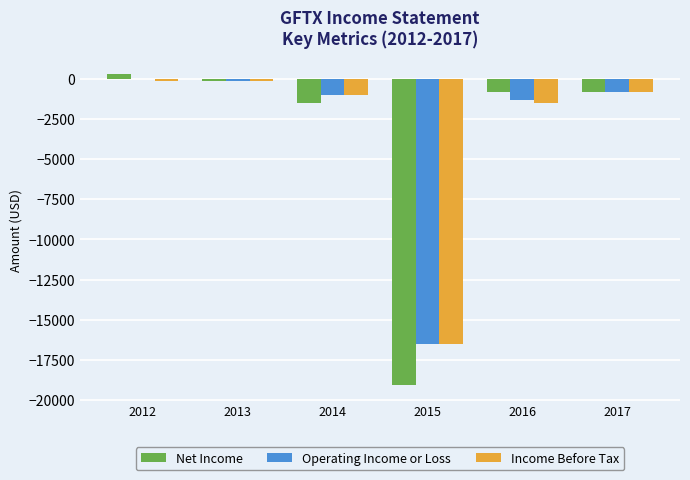

What is the maximum value shown in the chart?

300